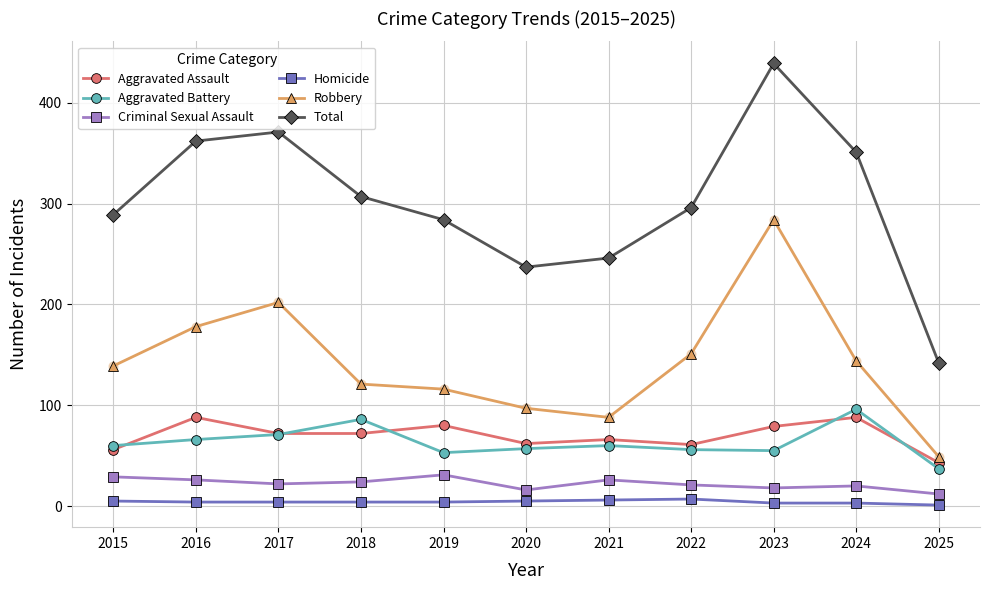

Which series changed the most between 2020 and 2024?

Total